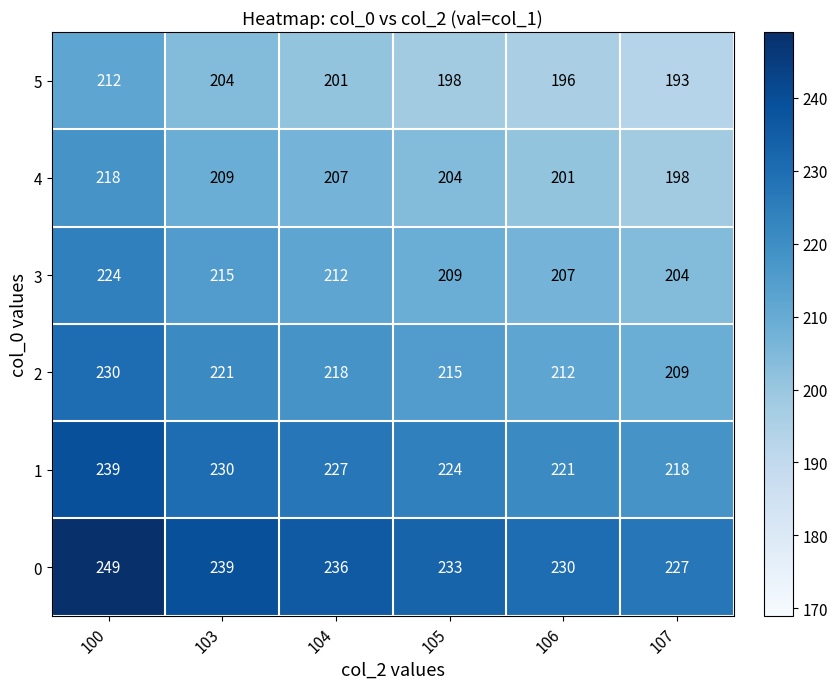

At which category is the sum across all series the highest?

100